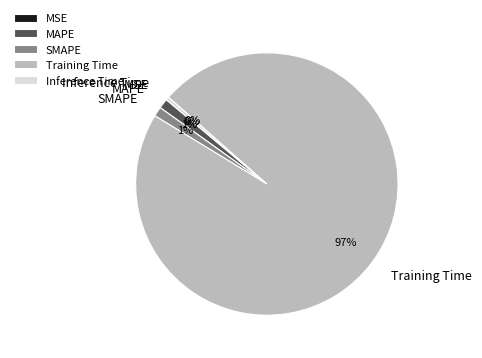

Which category has the biggest portion of the pie?

Training Time